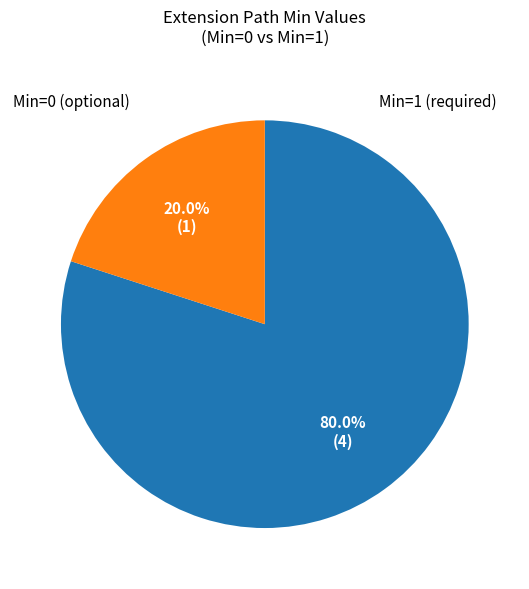

Is there any slice that represents more than half of the pie?

Yes